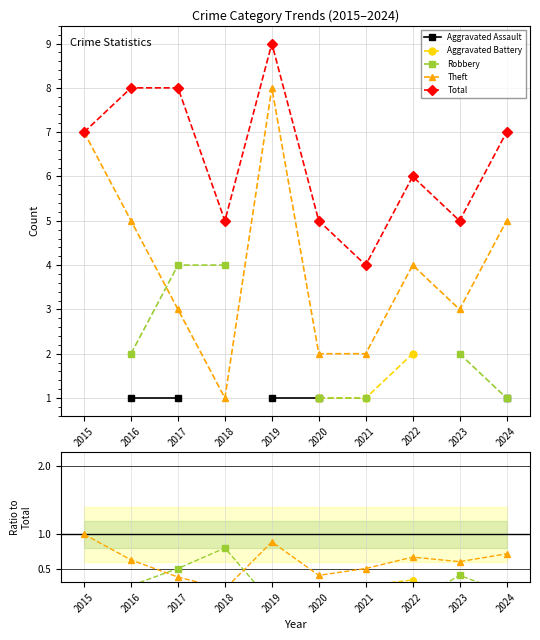

The value of Total at 2023 is 5.0. True or false?

True